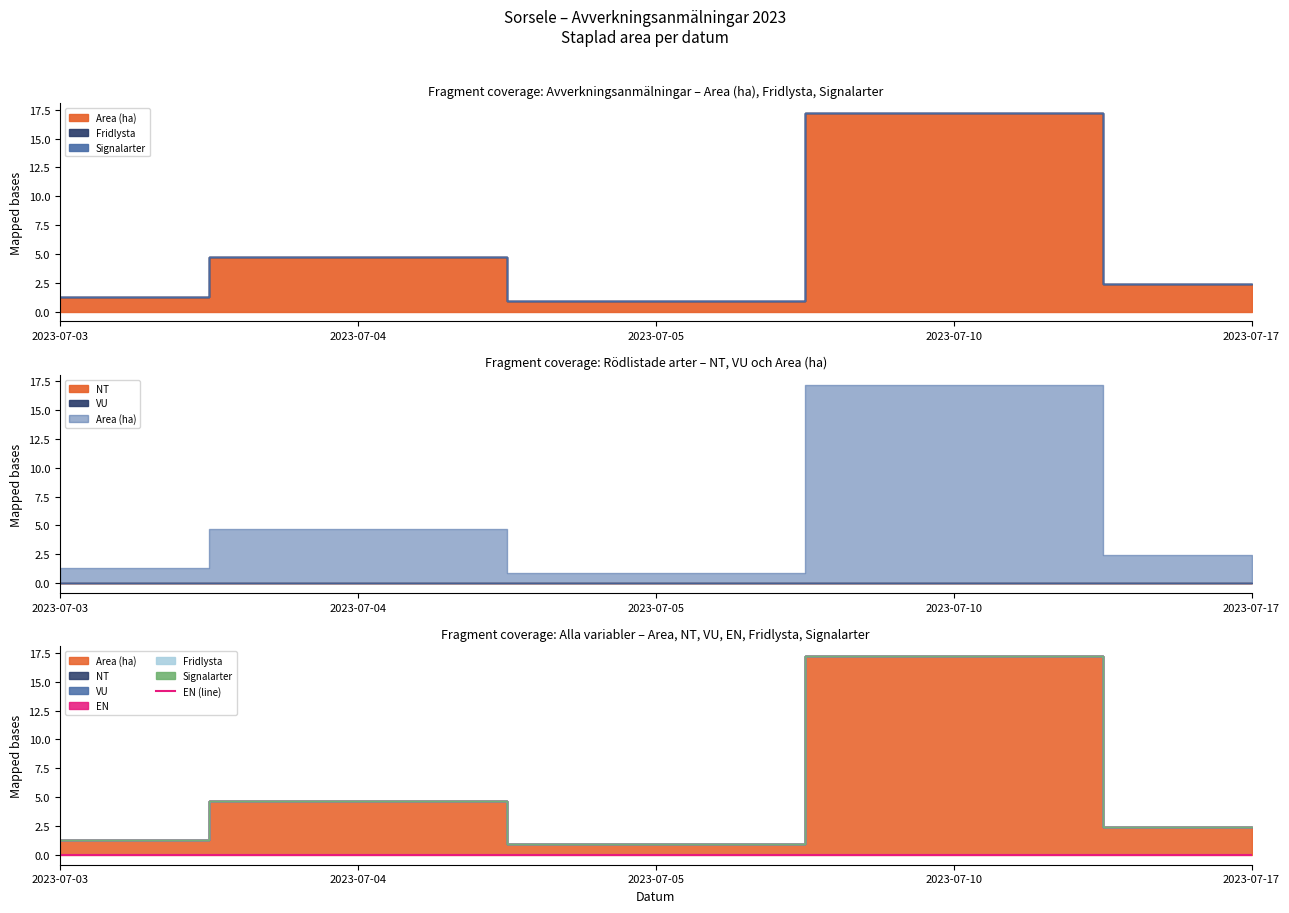

At 2023-07-04, list the series in order from smallest to largest.

Fridlysta, Signalarter, NT, VU, EN, Area (ha)